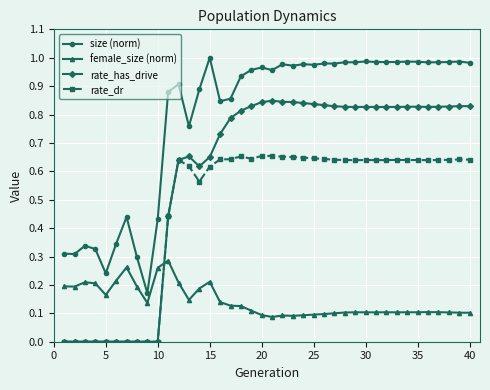

Which series has the largest total across all categories?

size (norm)